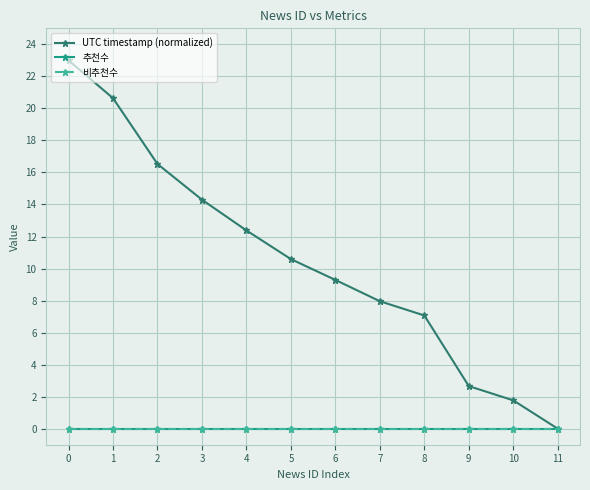

Is this an area chart (filled region under the line)?

No